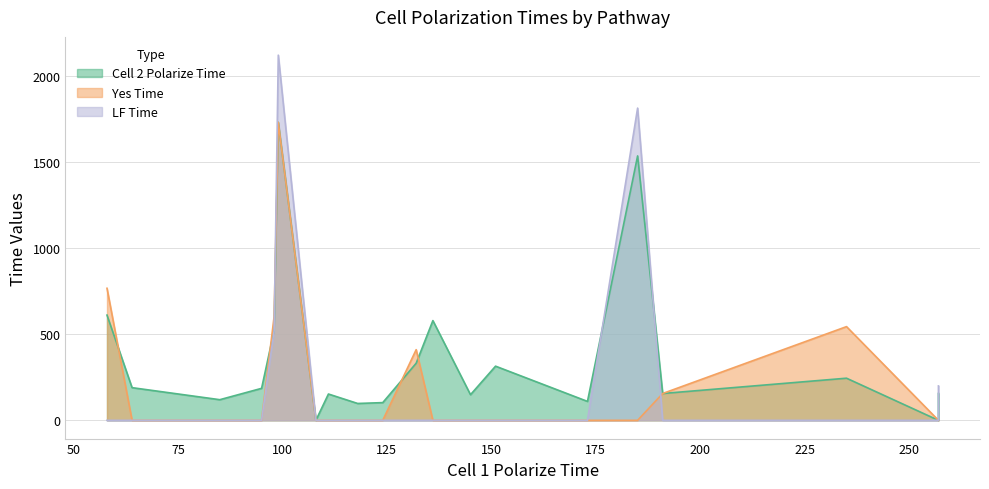

At which category is the sum across all series the highest?

99